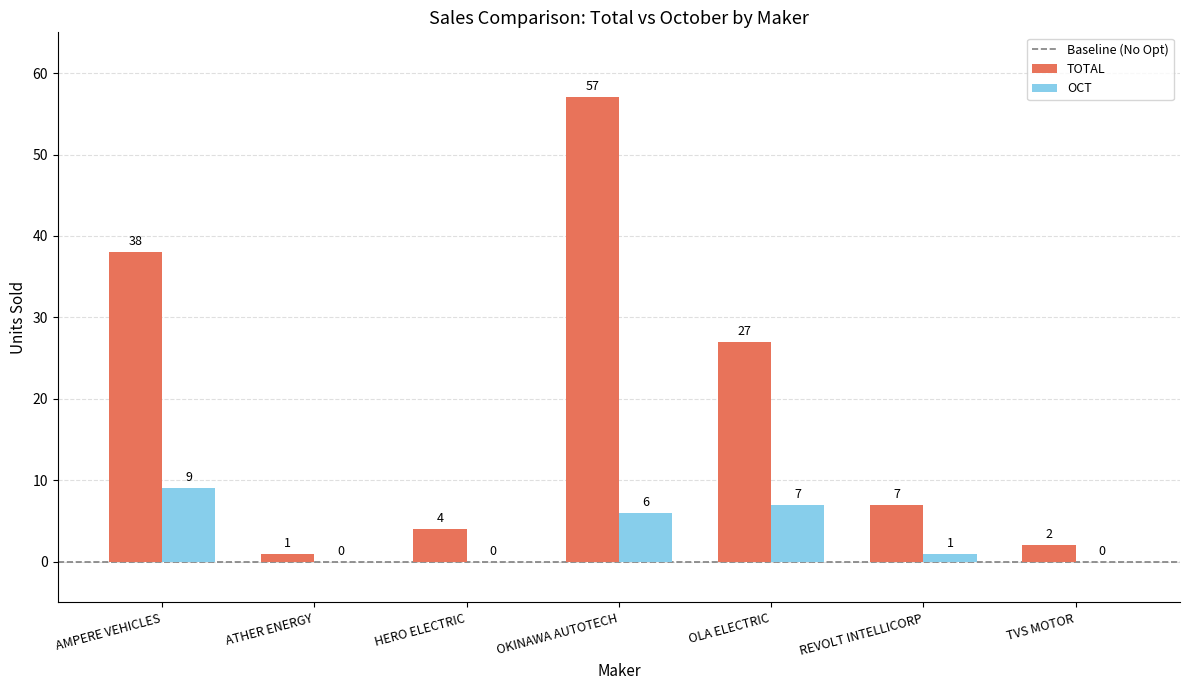

Which series changed the most between ATHER ENERGY and TVS MOTOR?

TOTAL